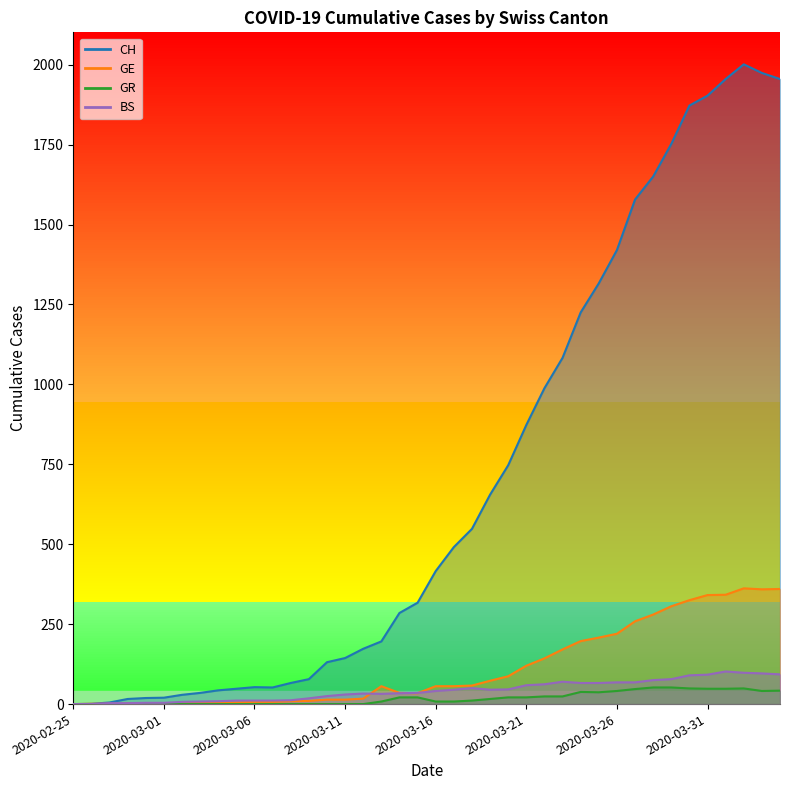

Reading left to right, list all the values displayed in this chart.

CH: 2020-02-25=0	2020-02-26=1	2020-02-27=5	2020-02-28=16	2020-02-29=19	2020-03-01=20	2020-03-02=29	2020-03-03=35	2020-03-04=43	2020-03-05=48	2020-03-06=53	2020-03-07=52	2020-03-08=66	2020-03-09=78	2020-03-10=131	2020-03-11=144	2020-03-12=173	2020-03-13=196	2020-03-14=285	2020-03-15=317	2020-03-16=416	2020-03-17=491	2020-03-18=548	2020-03-19=655	2020-03-20=747	2020-03-21=873	2020-03-22=988	2020-03-23=1083	2020-03-24=1225	2020-03-25=1316	2020-03-26=1420	2020-03-27=1578	2020-03-28=1650	2020-03-29=1752	2020-03-30=1872	2020-03-31=1903	2020-04-01=1955	2020-04-02=2001	2020-04-03=1974	2020-04-04=1955
GE: 2020-02-25=0	2020-02-26=1	2020-02-27=1	2020-02-28=2	2020-02-29=3	2020-03-01=3	2020-03-02=3	2020-03-03=4	2020-03-04=4	2020-03-05=5	2020-03-06=7	2020-03-07=7	2020-03-08=9	2020-03-09=10	2020-03-10=14	2020-03-11=14	2020-03-12=17	2020-03-13=56	2020-03-14=35	2020-03-15=34	2020-03-16=56	2020-03-17=56	2020-03-18=58	2020-03-19=73	2020-03-20=87	2020-03-21=120	2020-03-22=143	2020-03-23=171	2020-03-24=197	2020-03-25=208	2020-03-26=220	2020-03-27=259	2020-03-28=280	2020-03-29=306	2020-03-30=325	2020-03-31=341	2020-04-01=342	2020-04-02=362	2020-04-03=359	2020-04-04=360
GR: 2020-02-25=0	2020-02-26=0	2020-02-27=0	2020-02-28=0	2020-02-29=0	2020-03-01=0	2020-03-02=0	2020-03-03=0	2020-03-04=0	2020-03-05=0	2020-03-06=0	2020-03-07=0	2020-03-08=0	2020-03-09=0	2020-03-10=0	2020-03-11=0	2020-03-12=0	2020-03-13=8	2020-03-14=21	2020-03-15=21	2020-03-16=8	2020-03-17=8	2020-03-18=11	2020-03-19=16	2020-03-20=21	2020-03-21=21	2020-03-22=24	2020-03-23=24	2020-03-24=38	2020-03-25=37	2020-03-26=41	2020-03-27=47	2020-03-28=52	2020-03-29=52	2020-03-30=49	2020-03-31=48	2020-04-01=48	2020-04-02=49	2020-04-03=41	2020-04-04=42
BS: 2020-02-25=0	2020-02-26=0	2020-02-27=3	2020-02-28=3	2020-02-29=4	2020-03-01=4	2020-03-02=7	2020-03-03=8	2020-03-04=9	2020-03-05=11	2020-03-06=11	2020-03-07=11	2020-03-08=12	2020-03-09=18	2020-03-10=25	2020-03-11=30	2020-03-12=33	2020-03-13=32	2020-03-14=34	2020-03-15=35	2020-03-16=41	2020-03-17=45	2020-03-18=50	2020-03-19=45	2020-03-20=46	2020-03-21=59	2020-03-22=62	2020-03-23=70	2020-03-24=66	2020-03-25=66	2020-03-26=68	2020-03-27=68	2020-03-28=75	2020-03-29=78	2020-03-30=90	2020-03-31=92	2020-04-01=102	2020-04-02=98	2020-04-03=96	2020-04-04=93